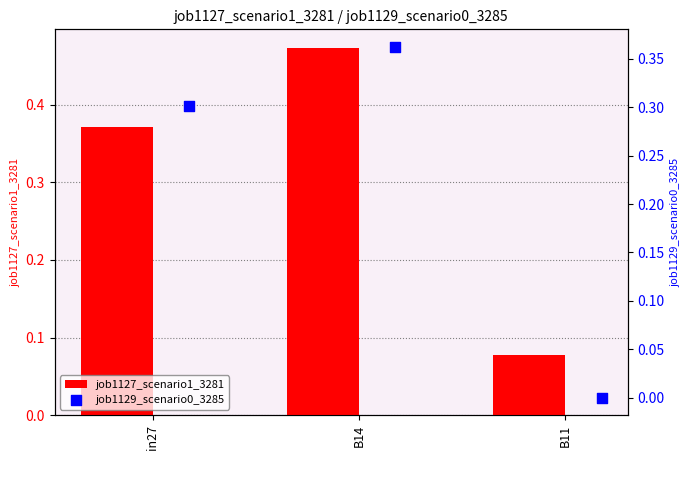

How many job1127_scenario1_3281 values are between 0 and 1?

3